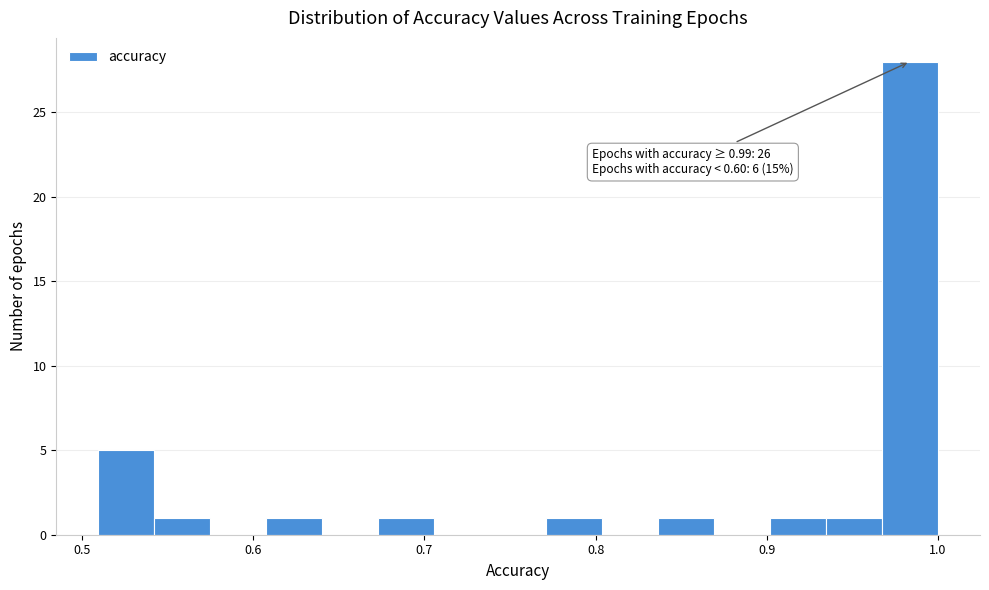

Read against the x-axis, roughly where is the centre of the tallest bar?

0.98